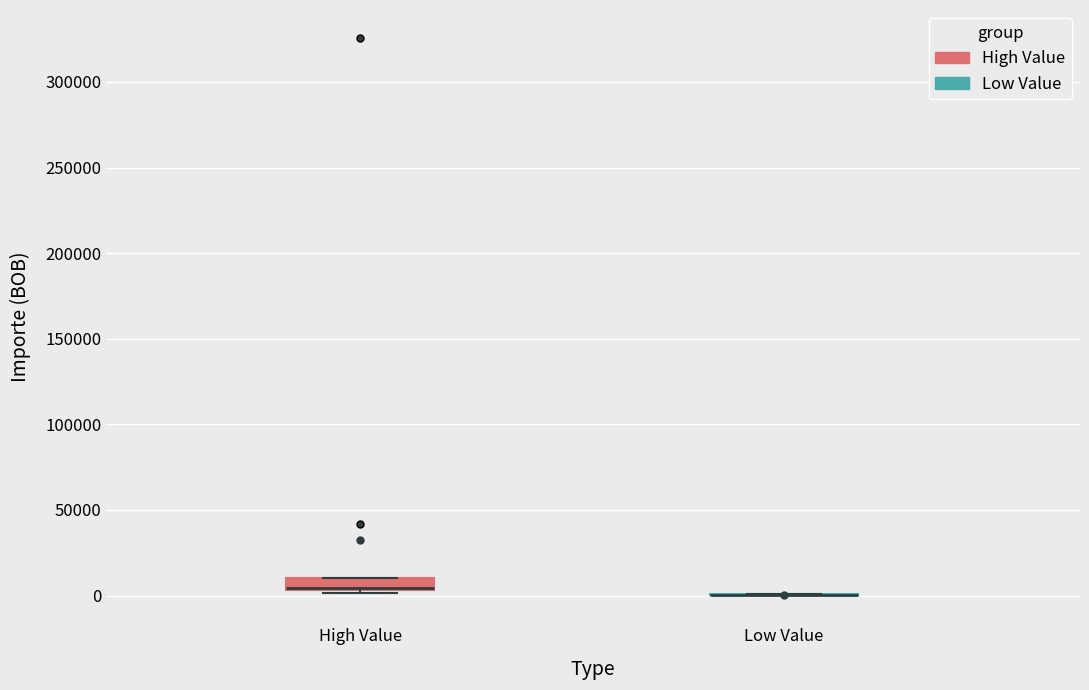

Comparing the boxes themselves (not the whiskers), which one is the tallest?

High Value